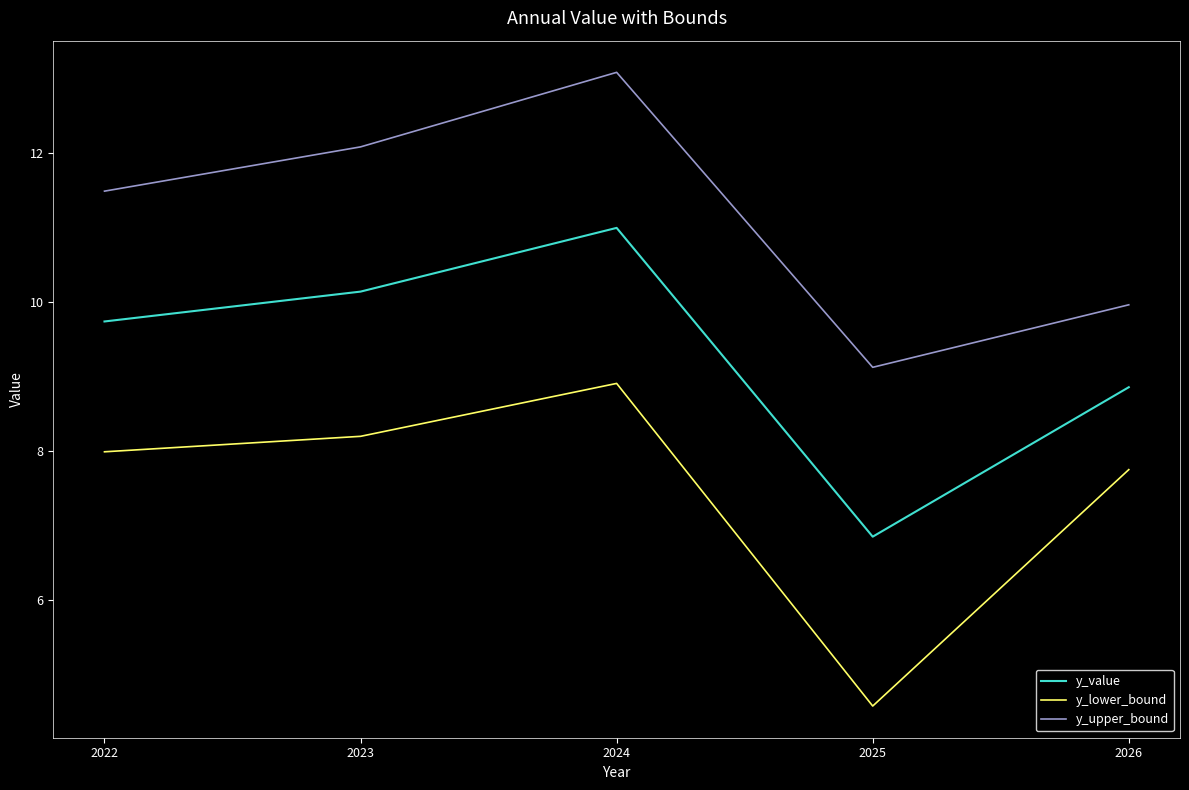

Rank the series by their average value, from highest to lowest.

y_upper_bound, y_value, y_lower_bound